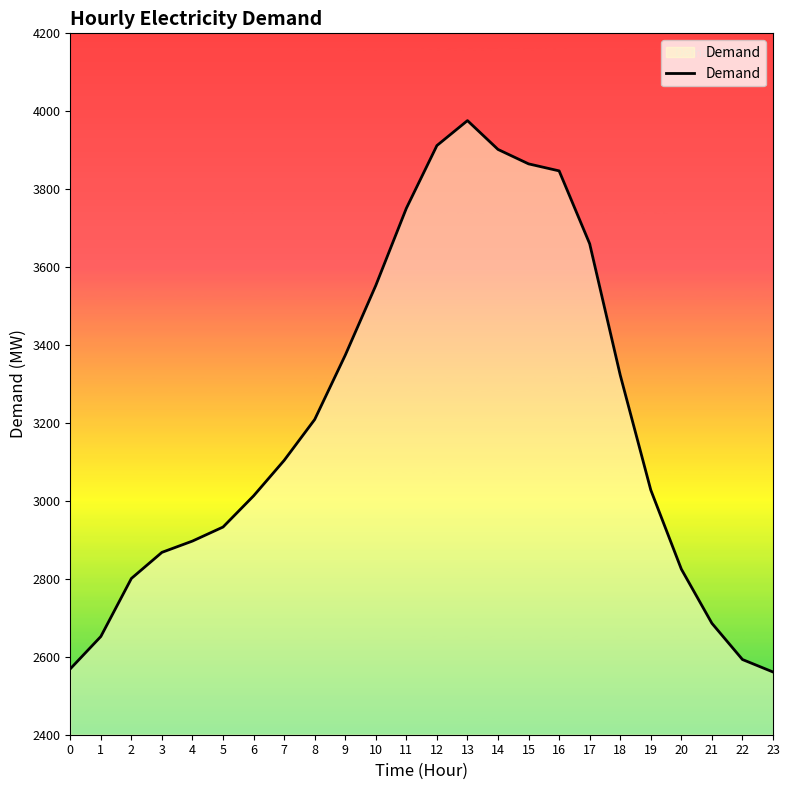

Reading left to right, extract all data points from this chart.

0=2569	1=2652	2=2801	3=2868	4=2897	5=2933	6=3013	7=3104	8=3209	9=3374	10=3553	11=3751	12=3912	13=3976	14=3902	15=3865	16=3847	17=3660	18=3323	19=3028	20=2825	21=2686	22=2593	23=2561